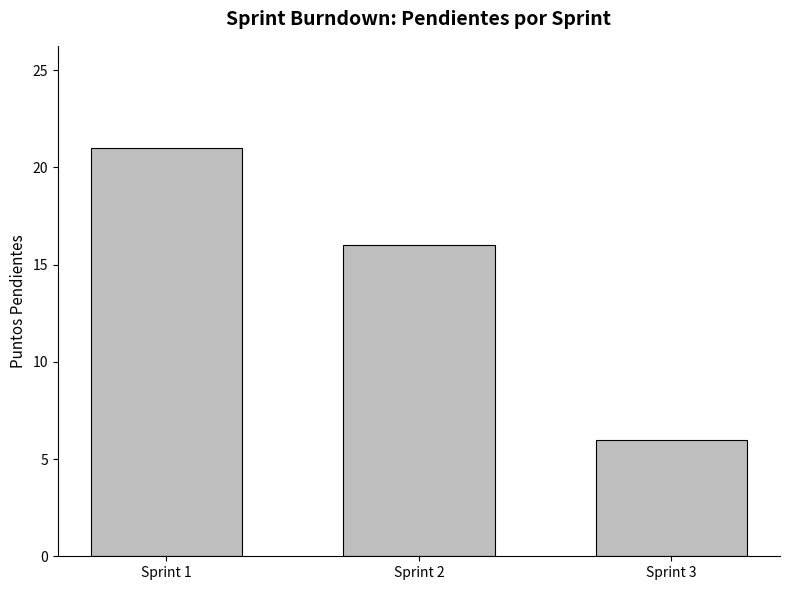

Are the bars horizontal?

No